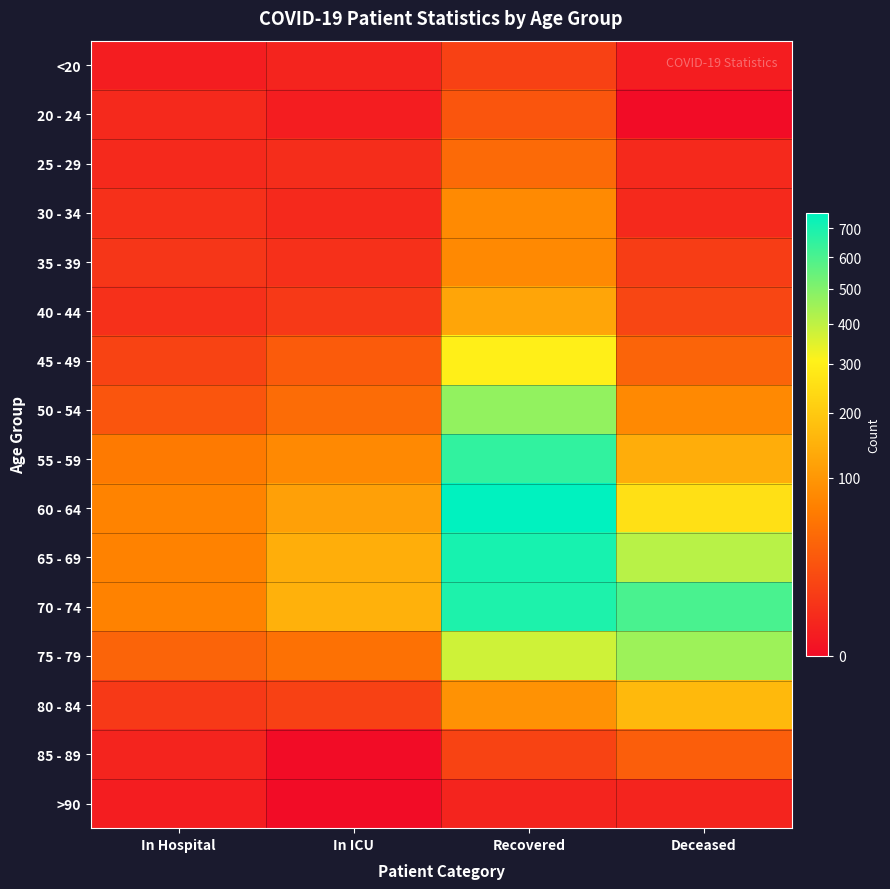

At which category is the sum across all series the highest?

Recovered